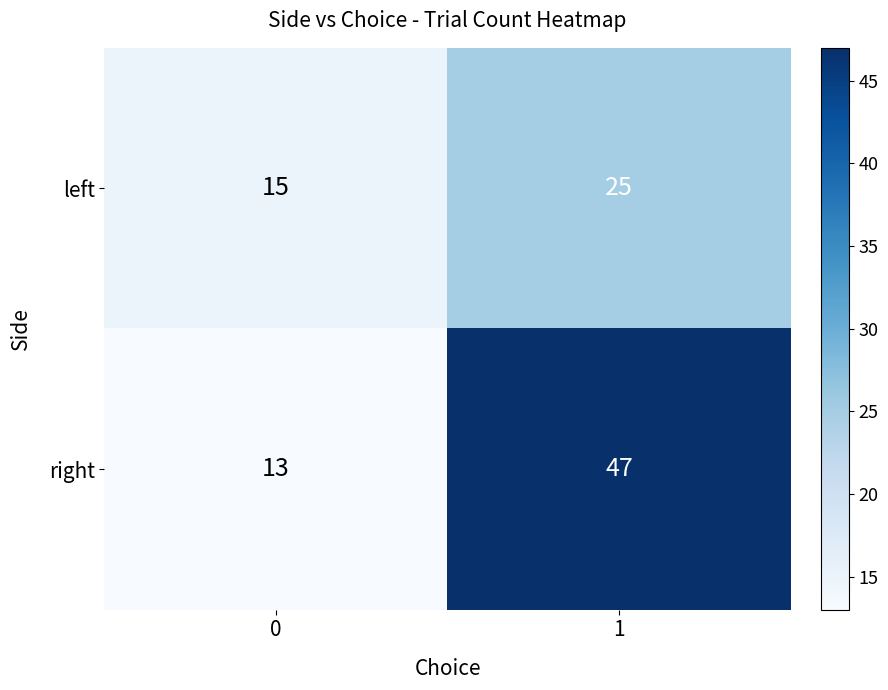

True or false: right has a value of 64 at 1.

False